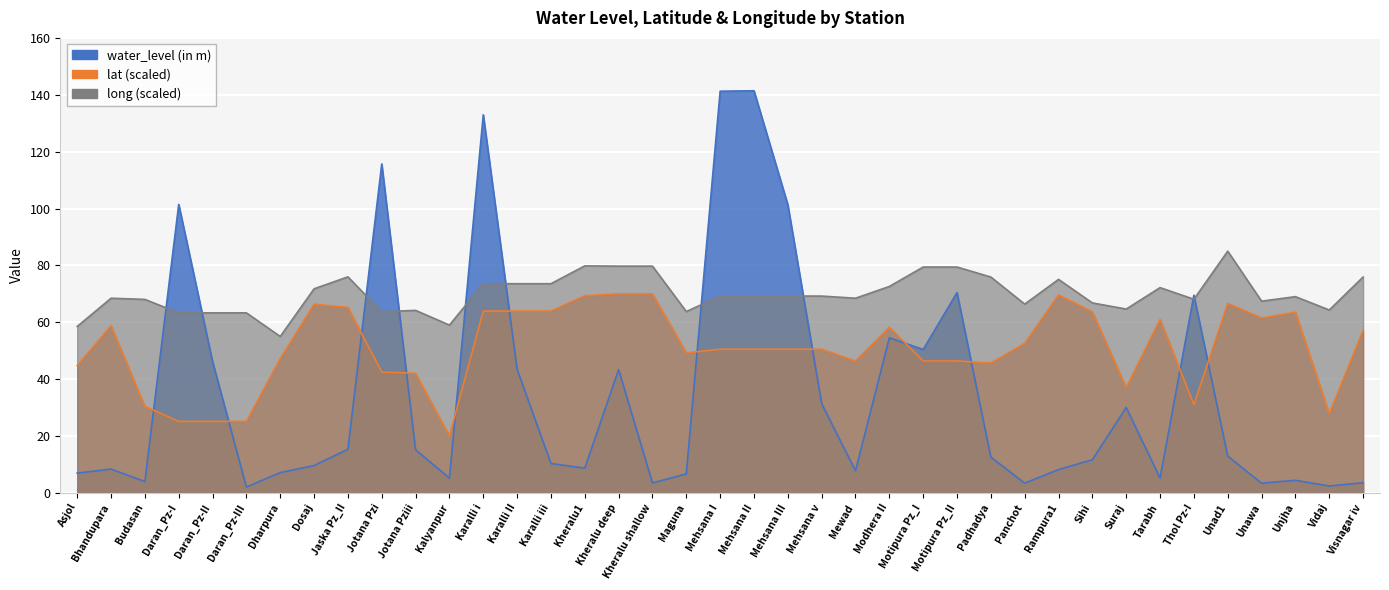

List the labels in order of water_level (in m) value, smallest first.

Daran_Pz-III, Vidaj, Unawa, Panchot, Kheralu shallow, Visnagar iv, Budasan, Unjha, Kalyanpur, Tarabh, Maguna, Asjol, Dharpura, Mewad, Rampura1, Bhandupara, Kheralu1, Dosaj, Karalli iii, Sihi, Padhadya, Unad1, Jotana Pziii, Jaska Pz_II, Suraj, Mehsana v, Kheralu deep, Karalli II, Daran_Pz-II, Motipura Pz_I, Modhera II, Thol Pz-I, Motipura Pz_II, Mehsana III, Daran_Pz-I, Jotana Pzi, Karalli i, Mehsana I, Mehsana II